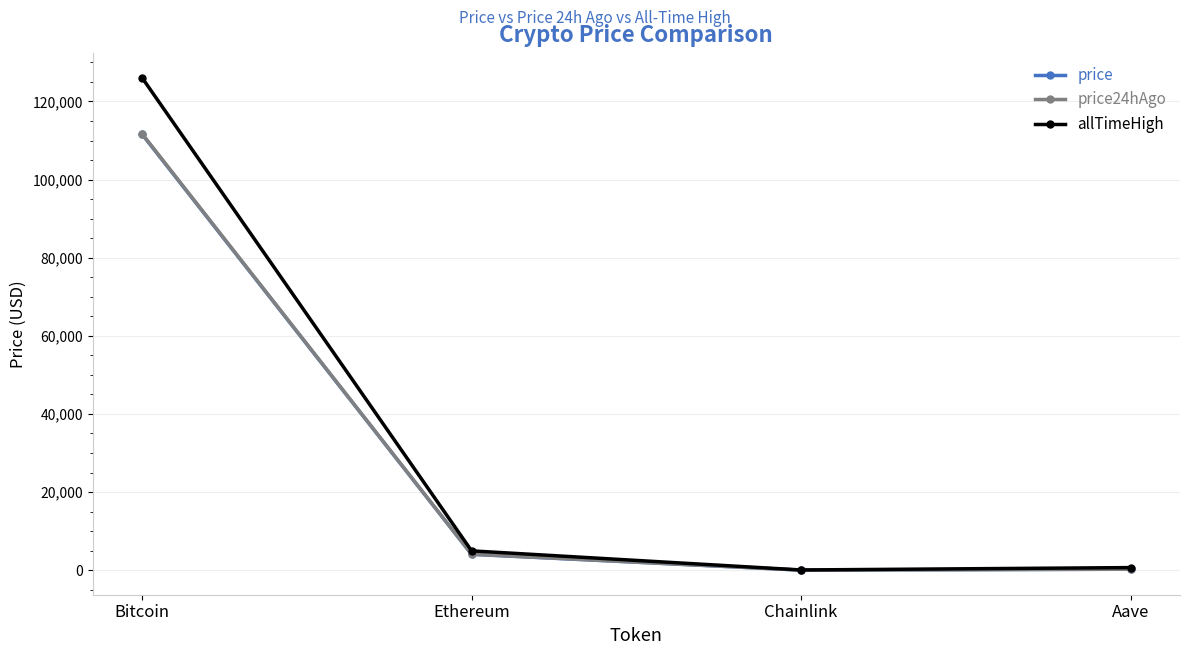

The allTimeHigh series shows 126080.0 at Bitcoin. True or false?

True